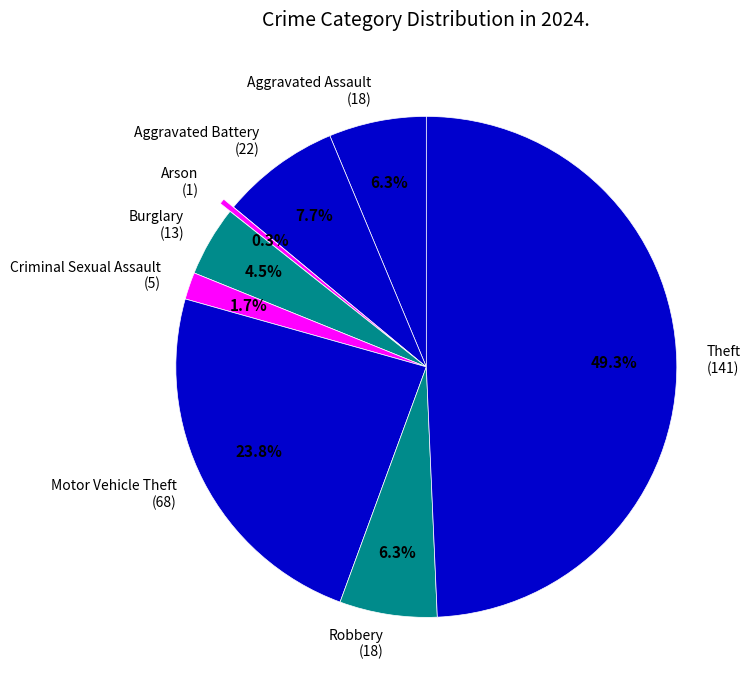

Is Arson the majority of the pie?

No